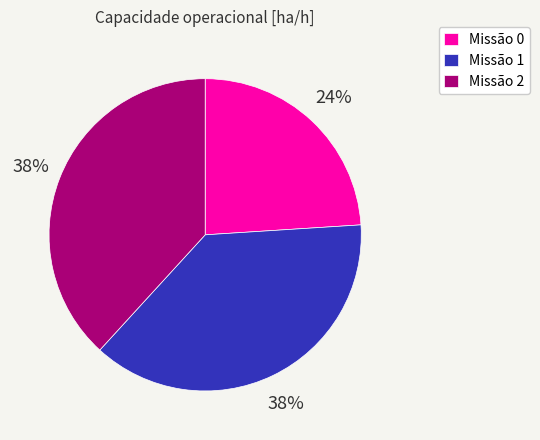

Does any single category account for the majority?

No